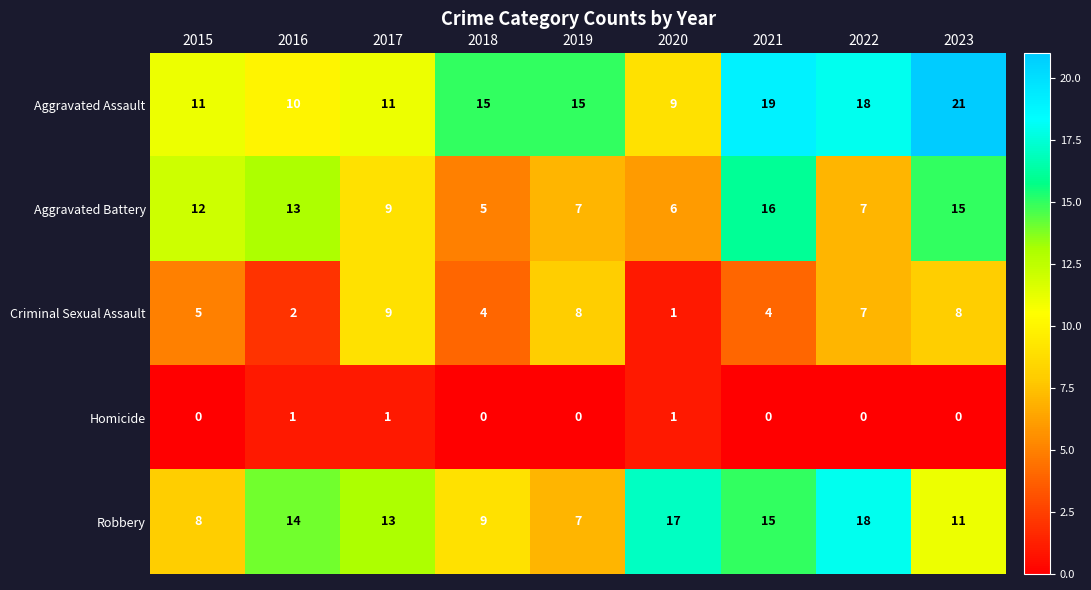

True or false: Aggravated Assault has a value of 2 at 2017.

False